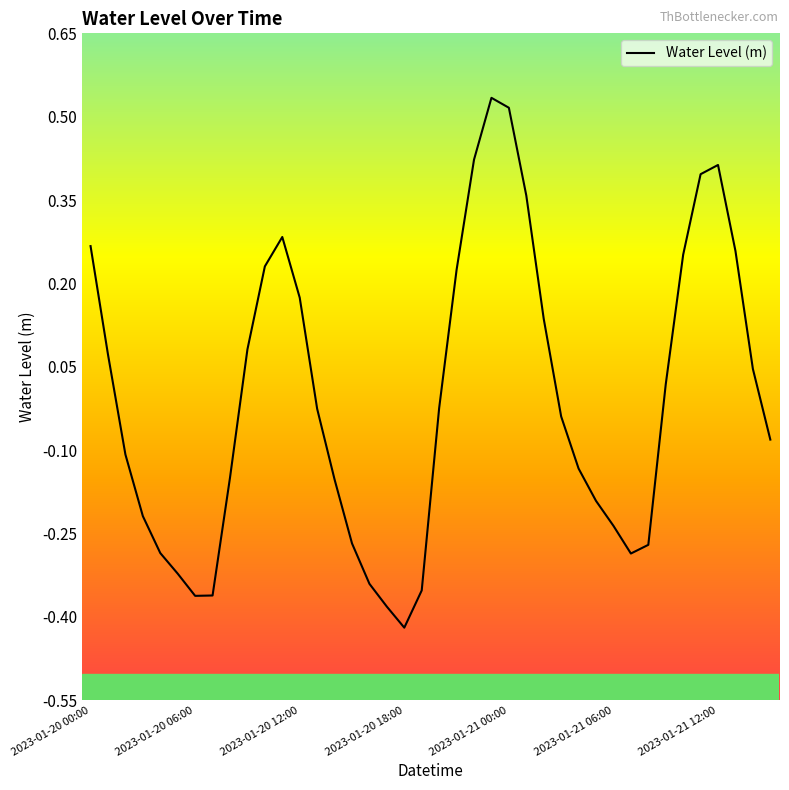

What is the difference between the maximum and minimum values?

1.0